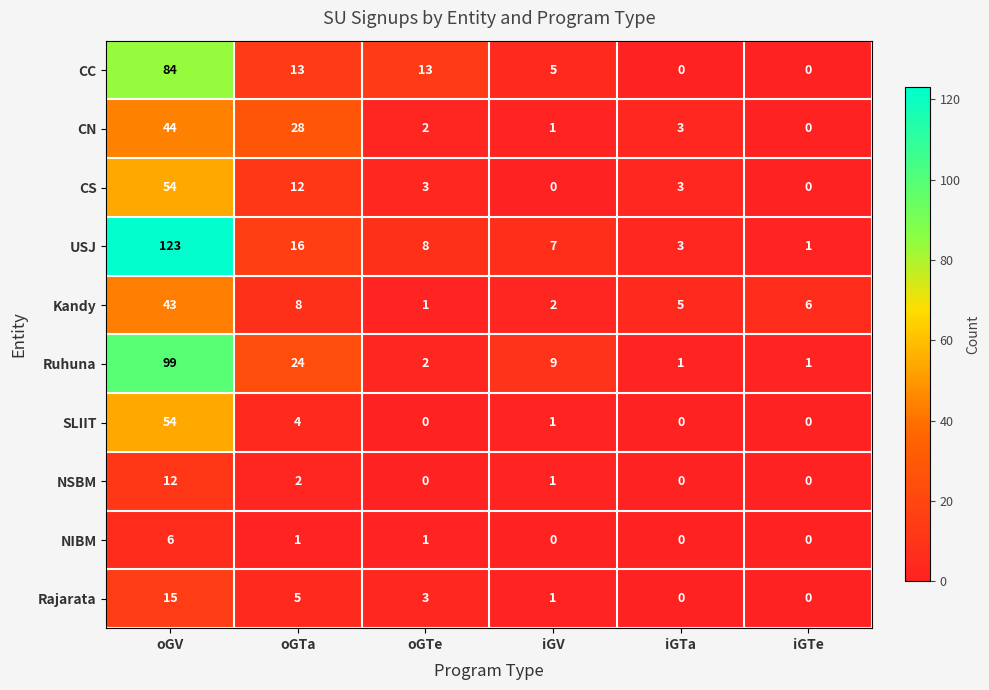

How many series are shown in this chart?

10